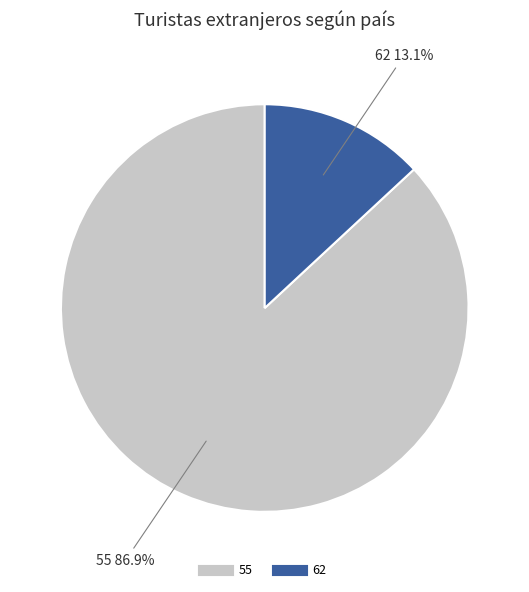

Does 62 account for over 50% of the chart?

No